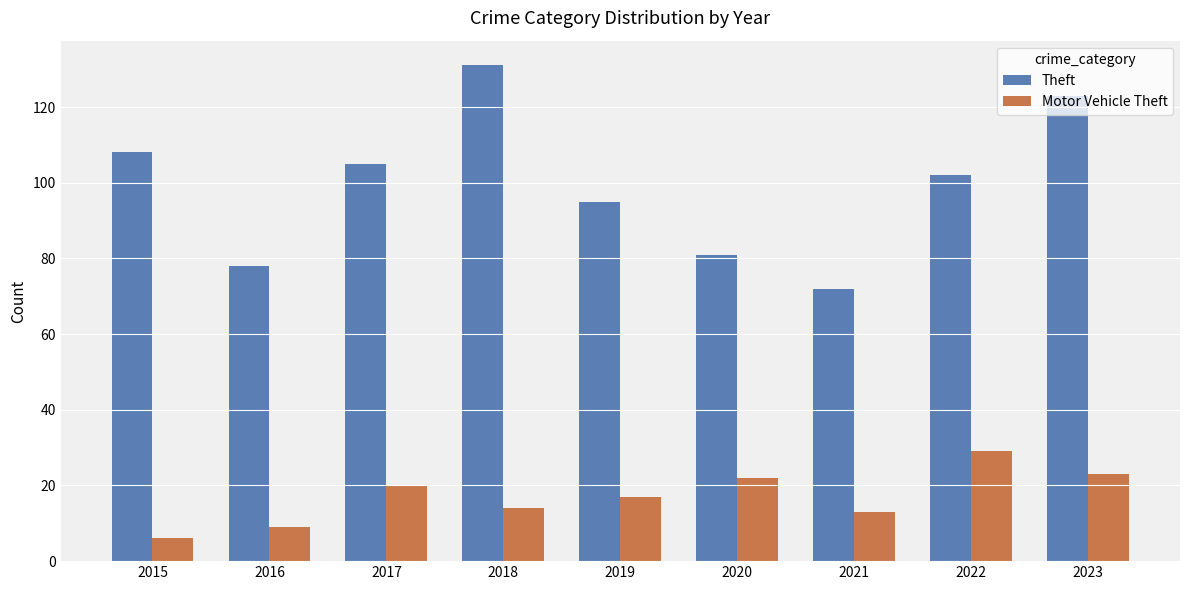

Which series has the largest range (max minus min)?

Theft